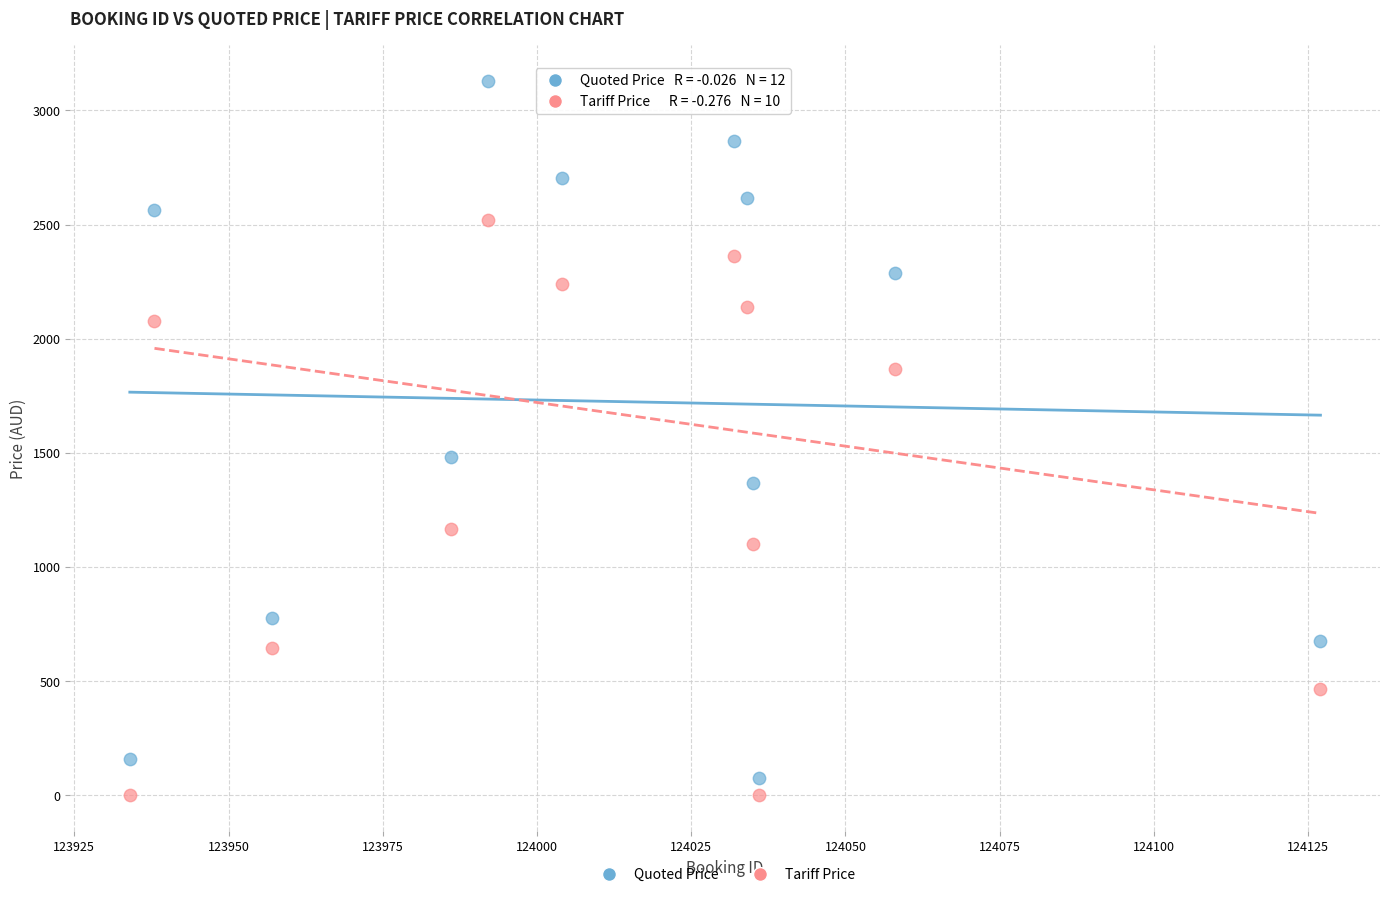

Which series reaches the minimum Y coordinate?

Tariff Price